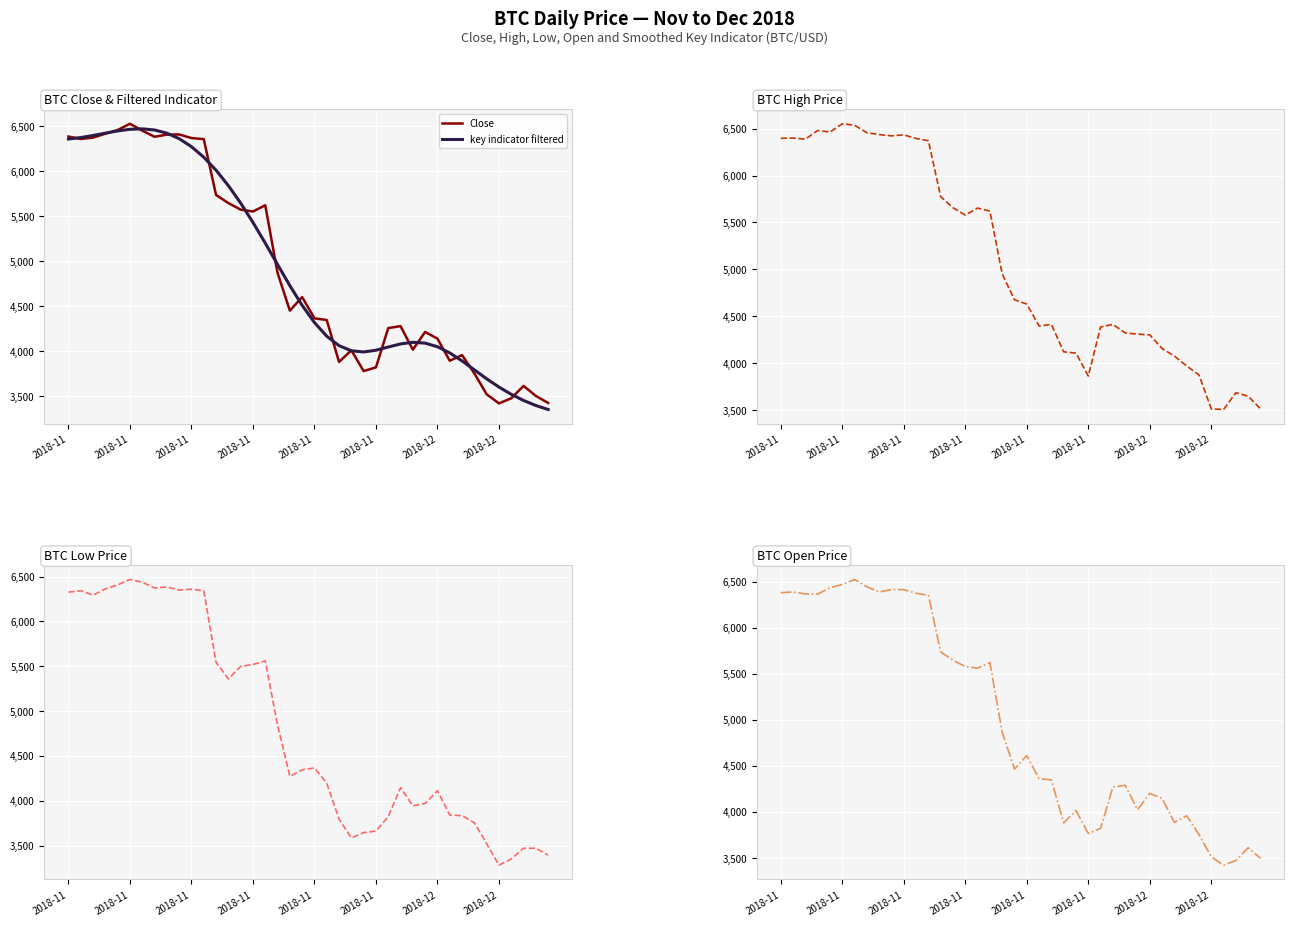

Where do Low and key indicator filtered first cross each other?

9 and 10